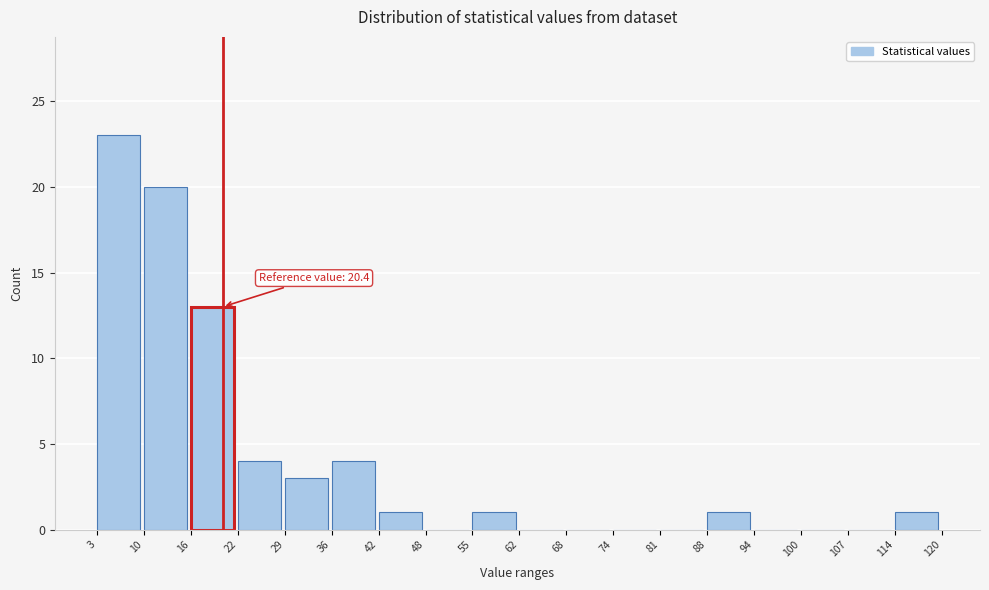

Over which range of the x-axis is the bar tallest?

3 to 10